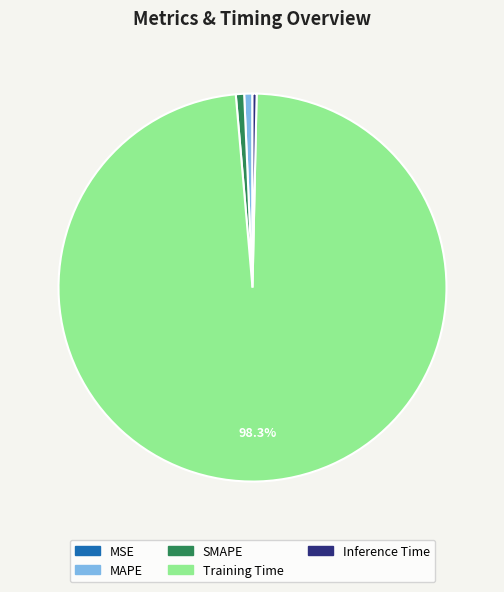

Between Inference Time and Training Time, which is larger?

Training Time